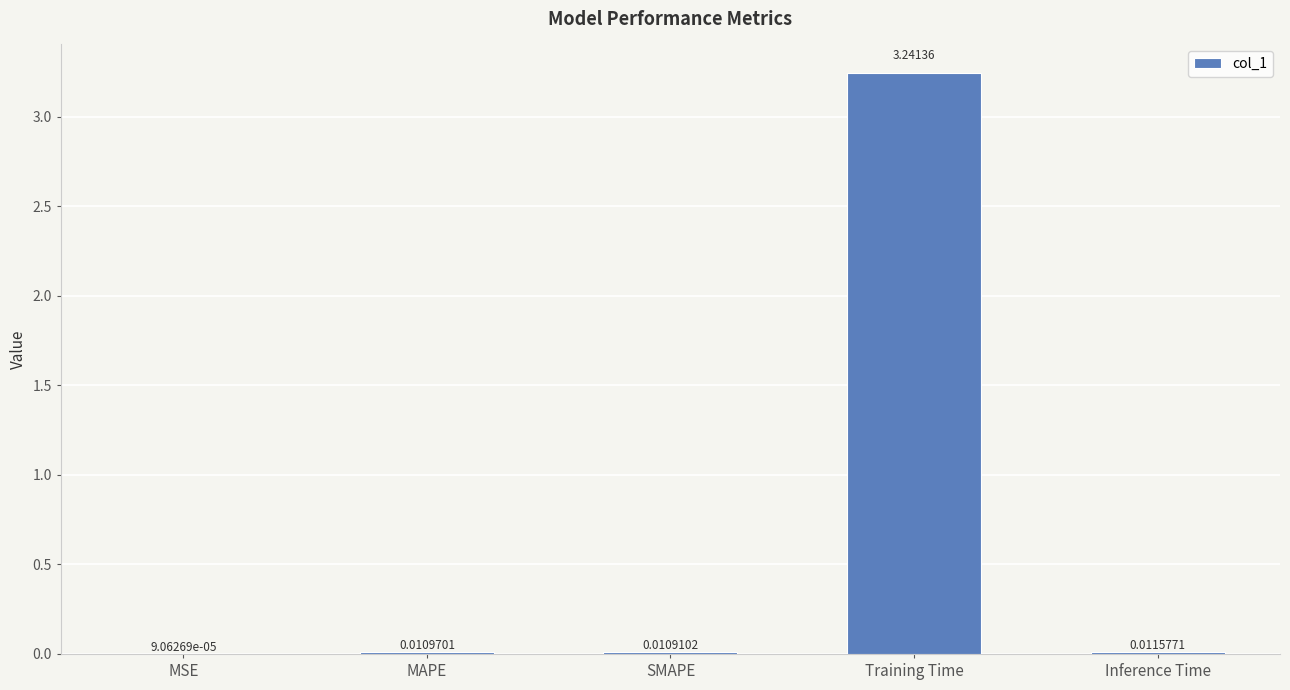

Which has a higher value, Training Time or Inference Time?

Training Time